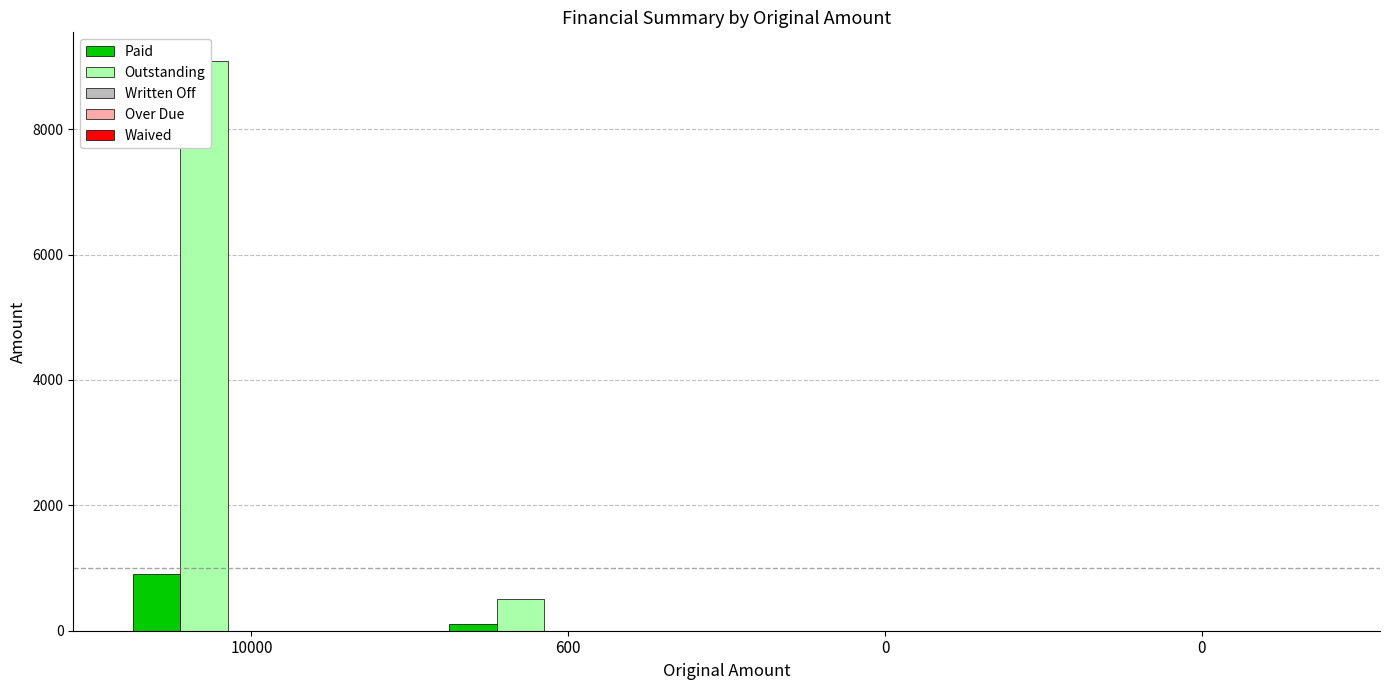

Does the chart contain any negative values?

No